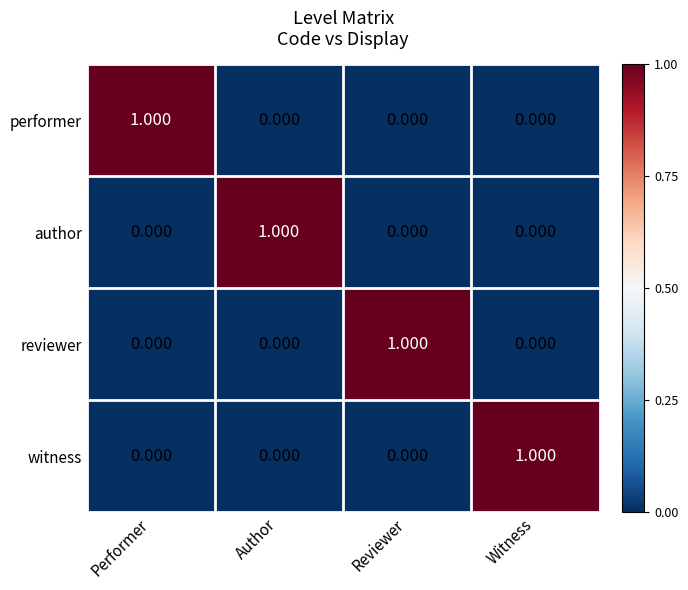

At which label does witness reach its peak?

Witness